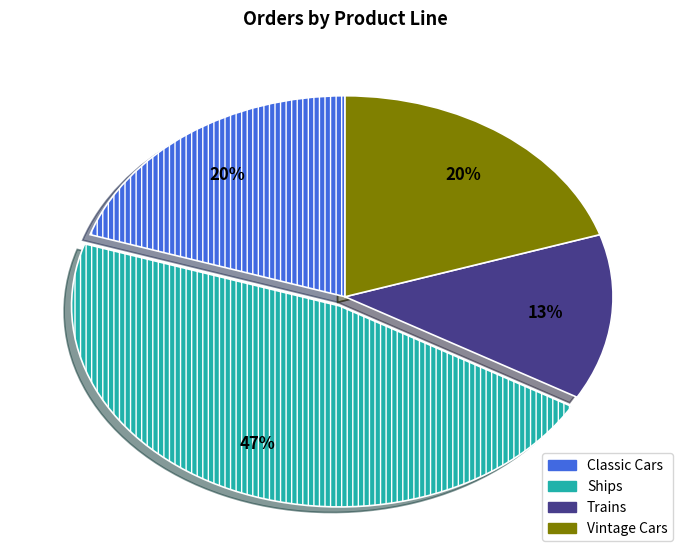

Is it true that Classic Cars is 12% of the pie?

False